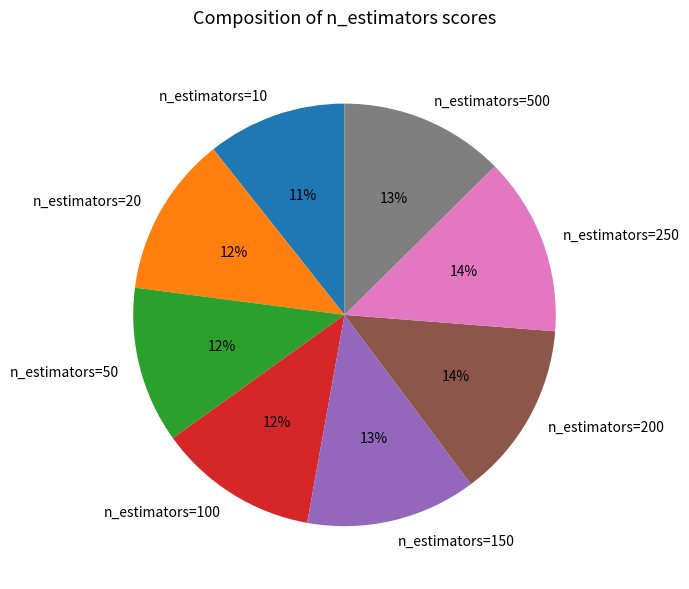

Combined, do n_estimators=100 and n_estimators=500 account for over 50%?

No